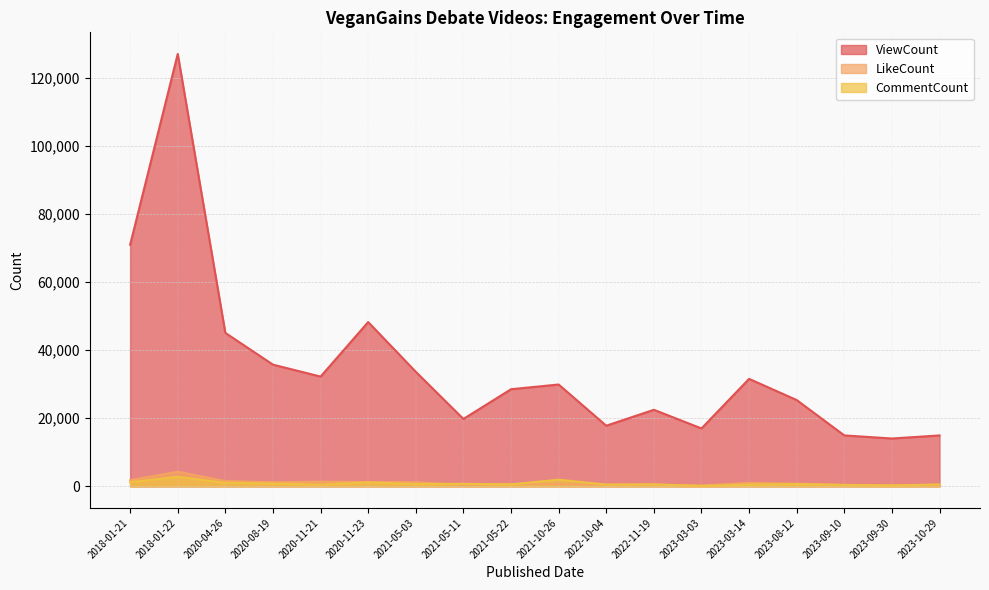

How many data points does each series have?

18